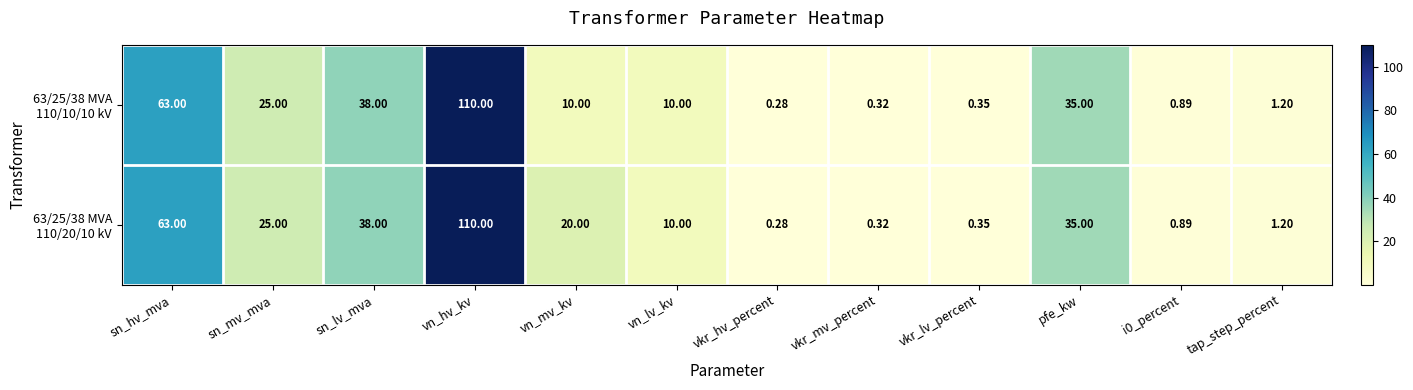

At which category is the sum across all series the highest?

vn_hv_kv